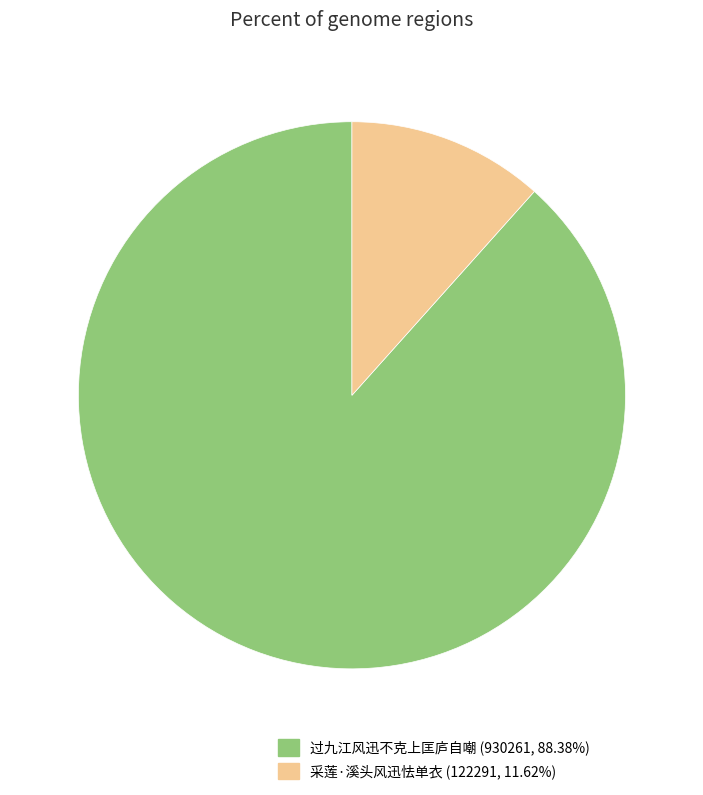

How many slices are in this pie chart?

2